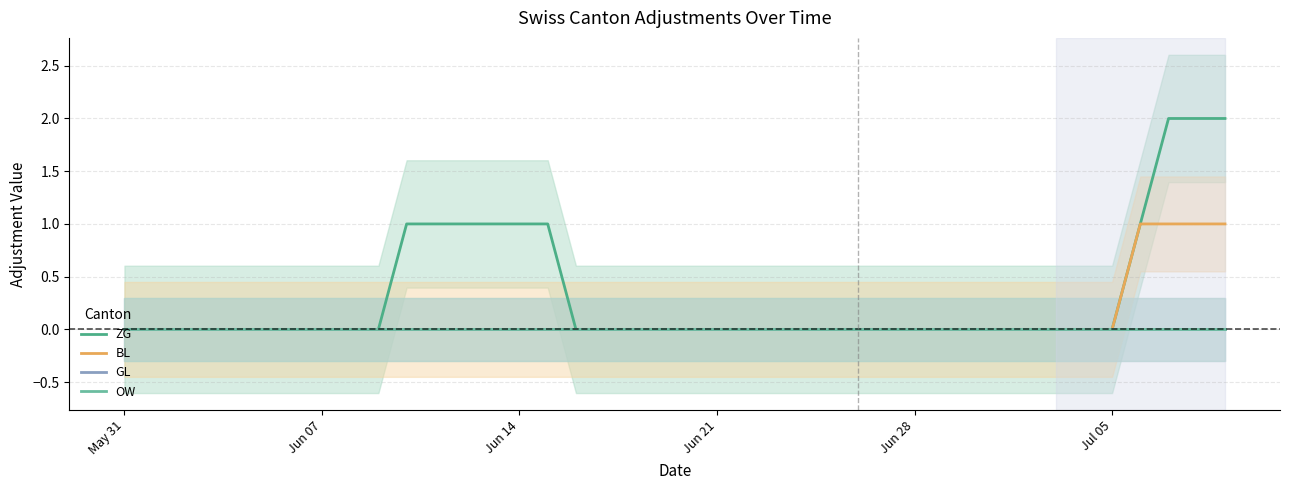

What are all the series names shown in the legend?

ZG, BL, GL, OW